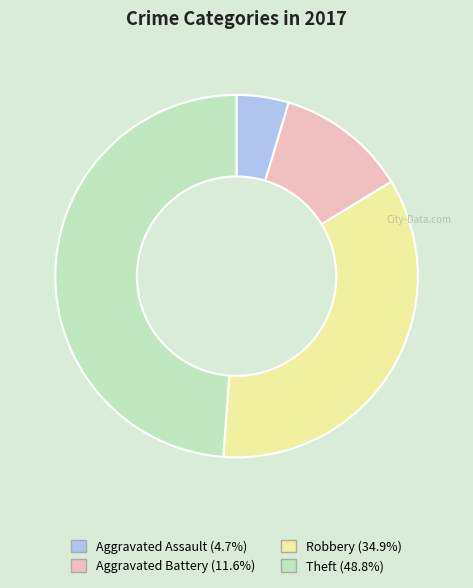

Does Theft (48.8%) account for over 50% of the chart?

No